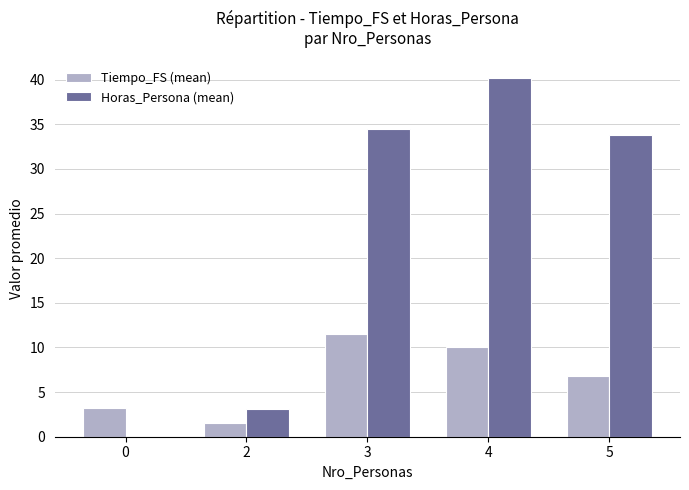

What value does the Horas_Persona (mean) series have at 4?

40.2